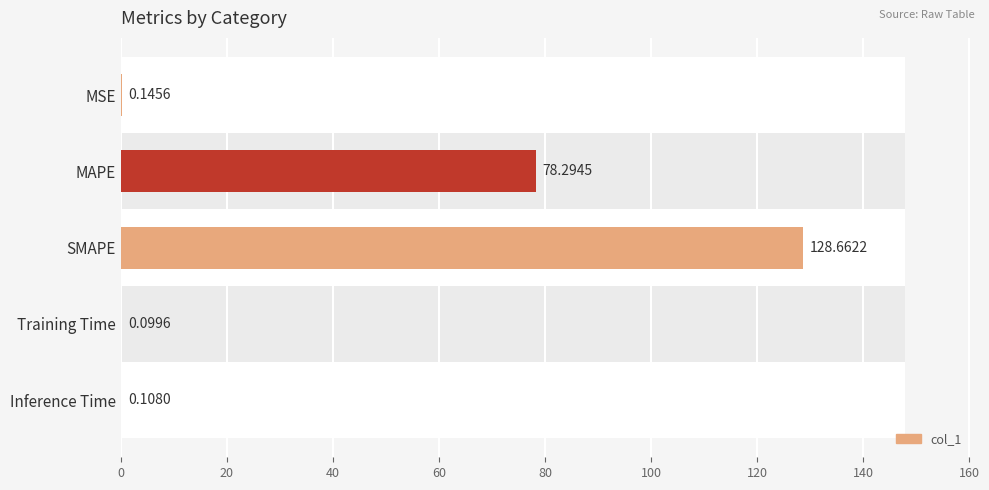

Are the bars grouped side by side (vs. stacked)?

No